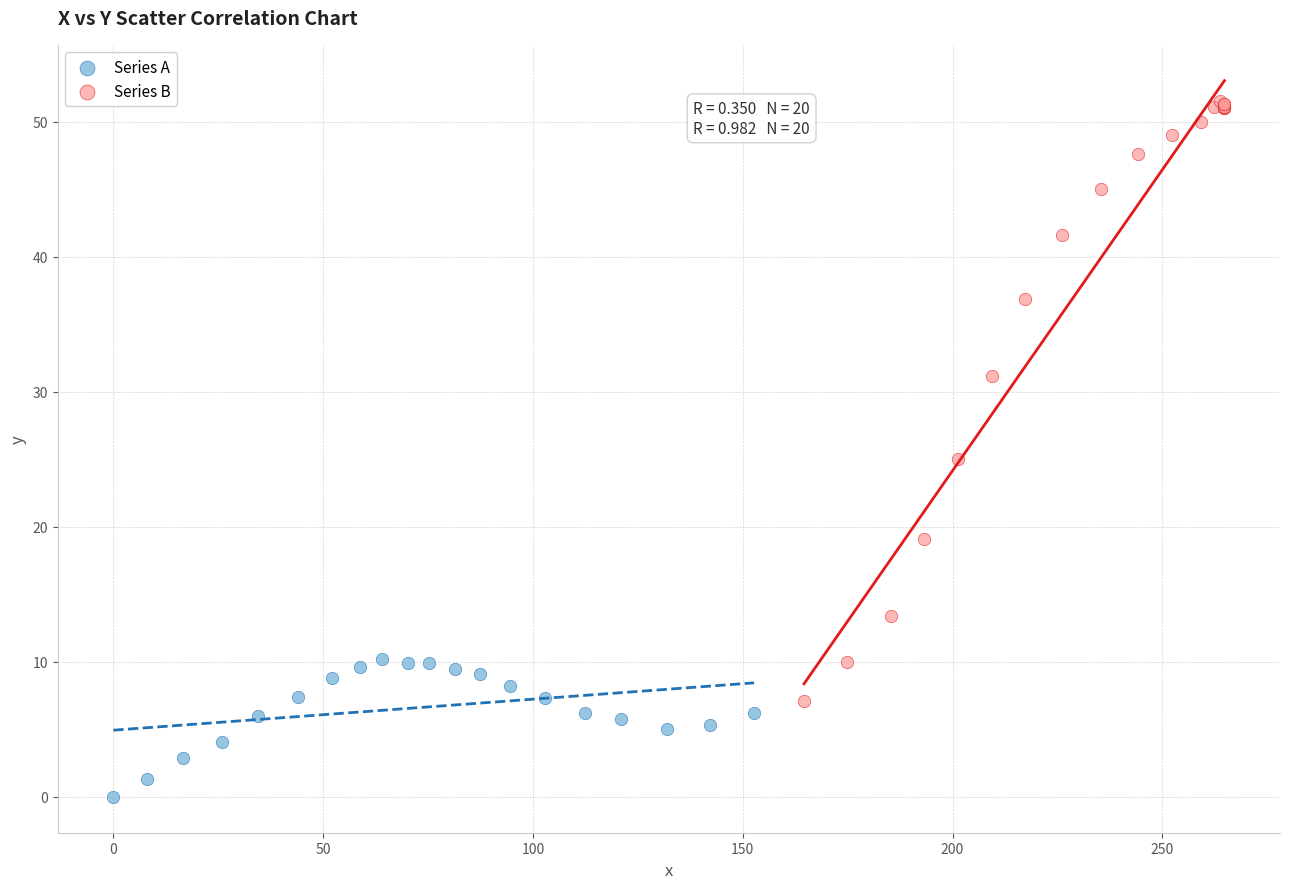

Which series has the largest Y range (max minus min)?

Series B